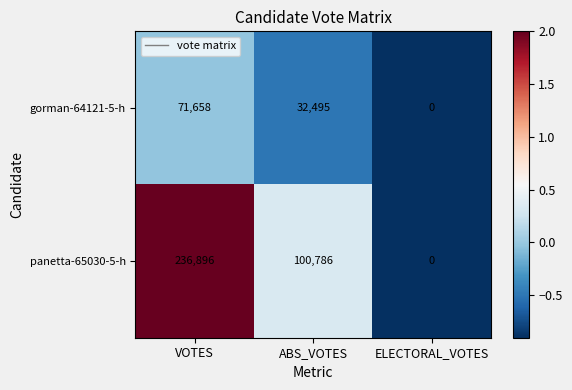

What is the total value across all series at VOTES?

308554